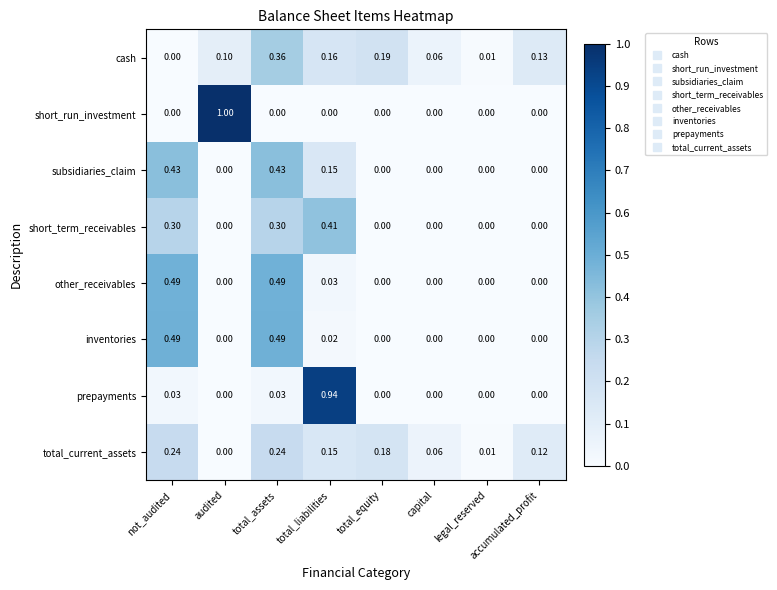

At which category is the sum across all series the highest?

total_assets